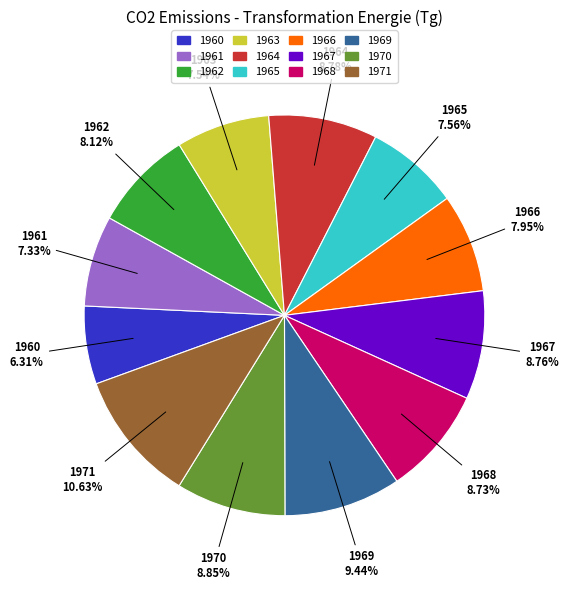

To the nearest percent, what is the difference between the 1967 and 1962 slice percentages?

1%